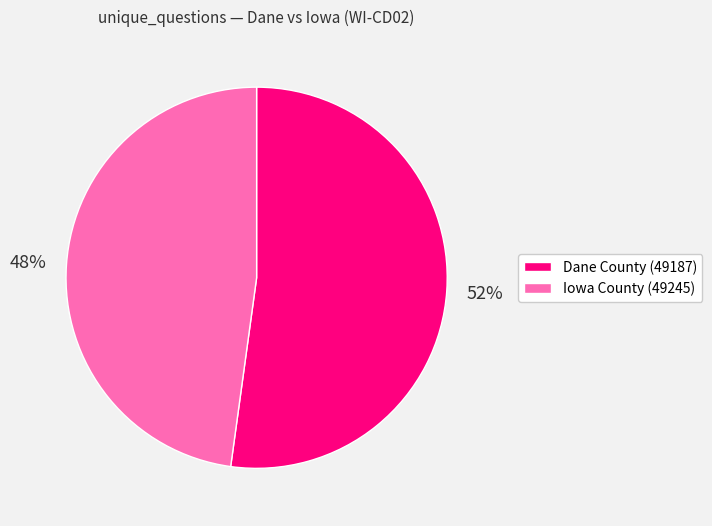

Combined, do Iowa County (49245) and Dane County (49187) account for over 50%?

Yes